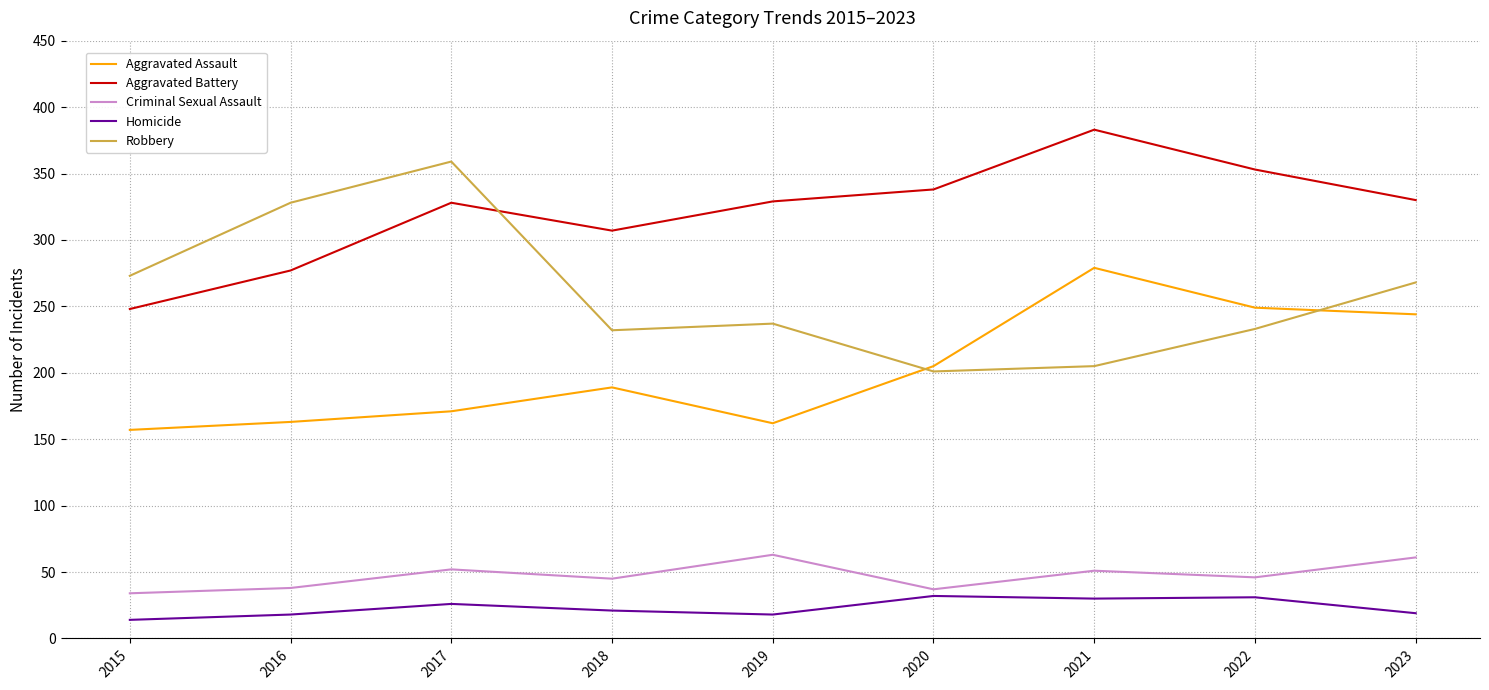

True or false: Robbery and Criminal Sexual Assault cross at least once.

False